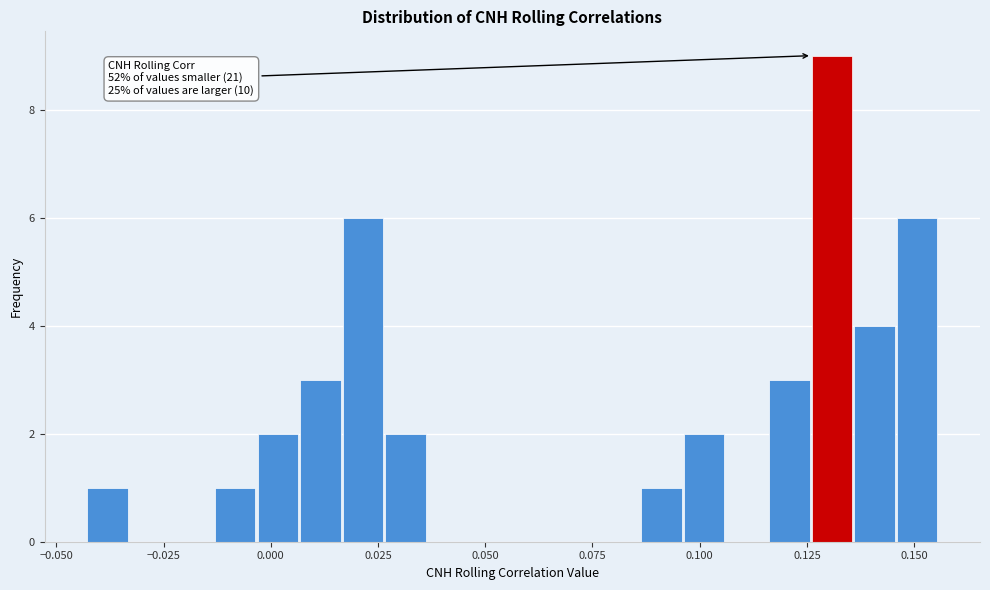

Around what value on the x-axis is the tallest bar? Give the approximate position of its centre, as read against the axis.

0.130